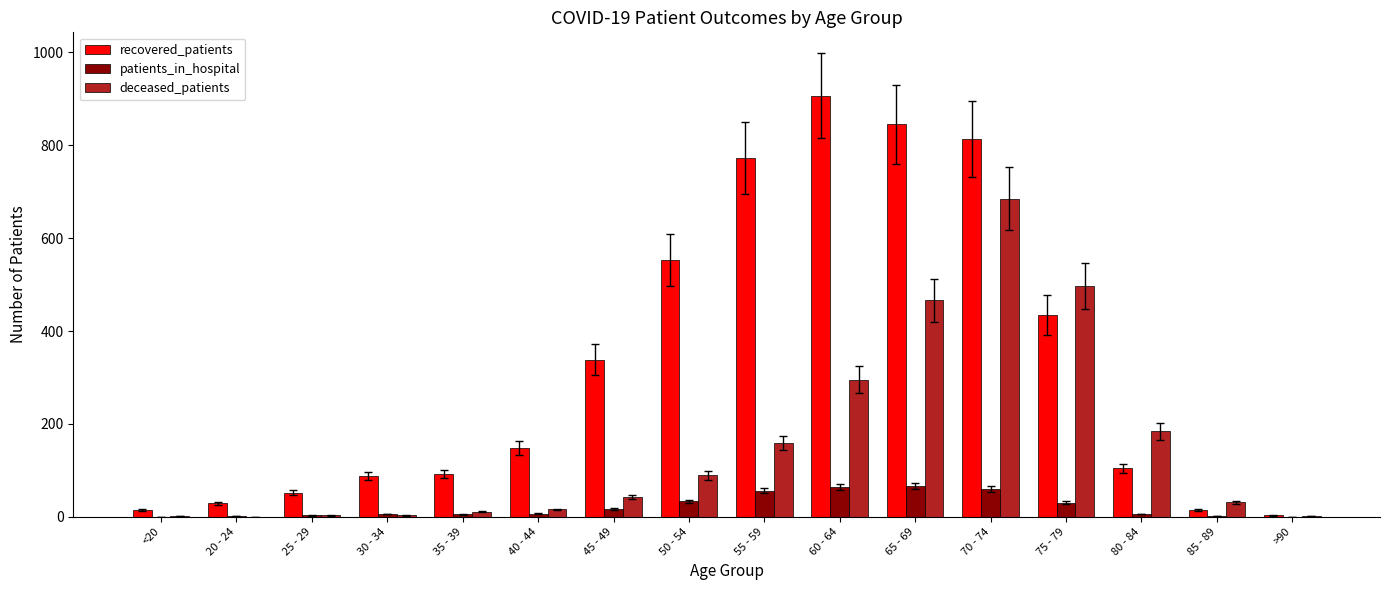

The patients_in_hospital series shows 2 at 20 - 24. True or false?

True